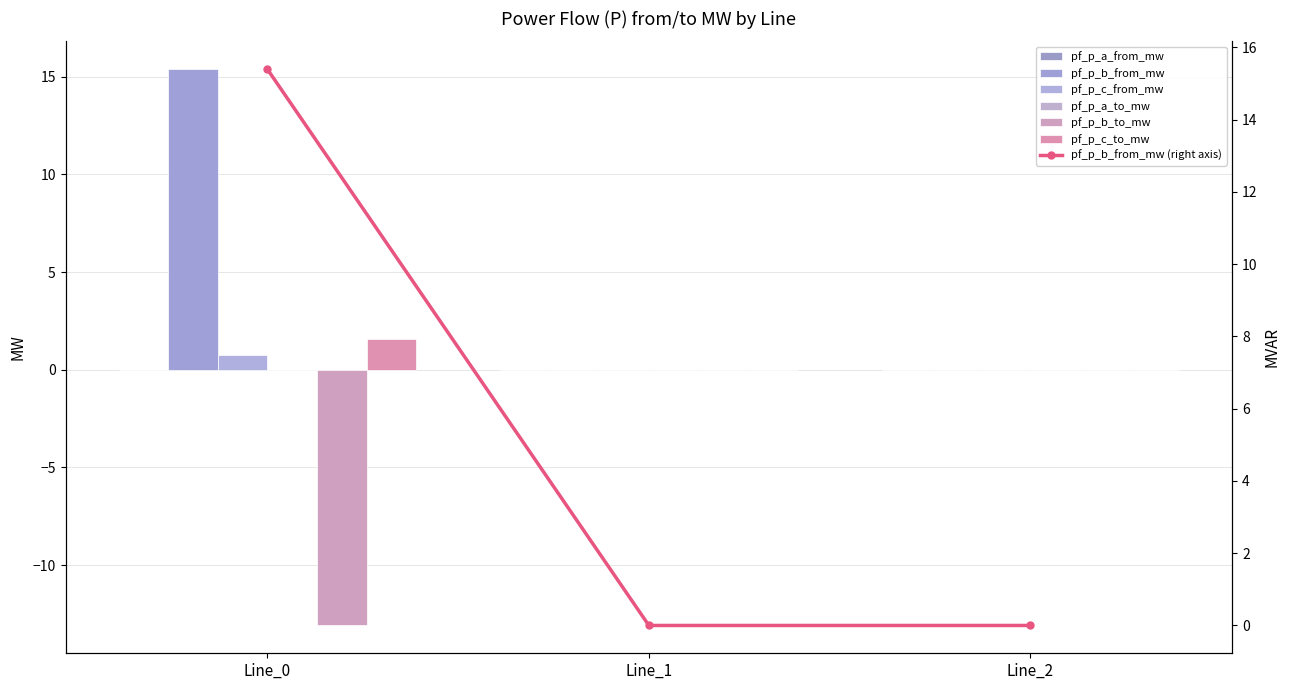

What is the sum of all pf_p_b_to_mw values?

-13.1